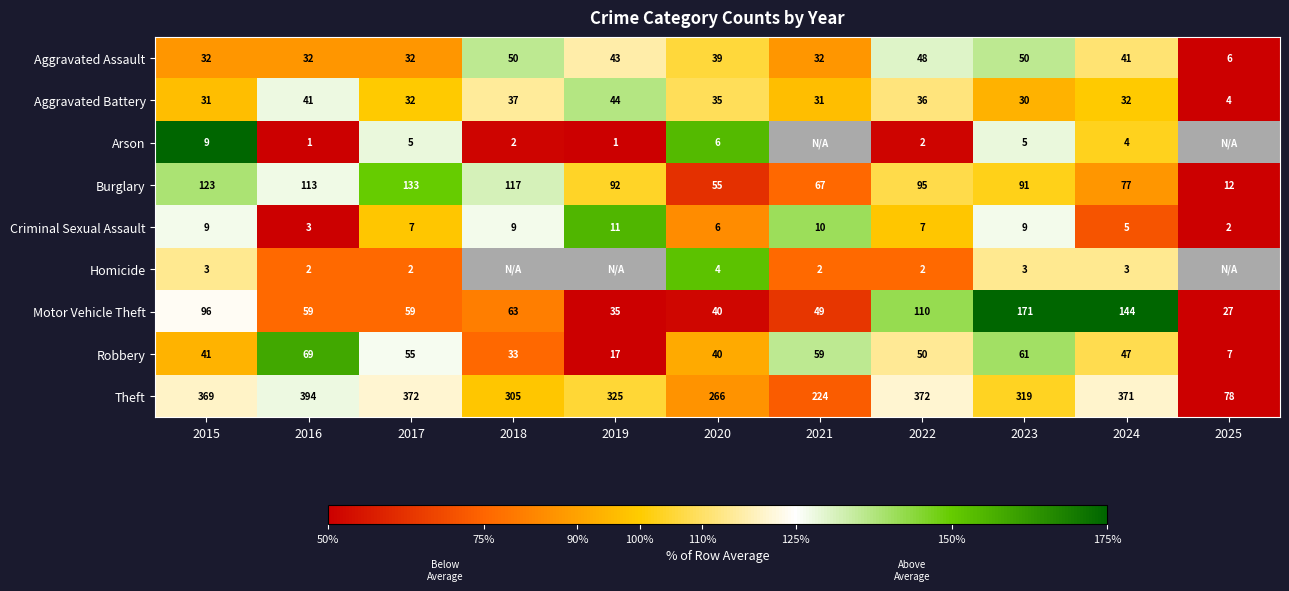

Is the value of Aggravated Assault at 2025 greater than the value of Theft at 2019?

No